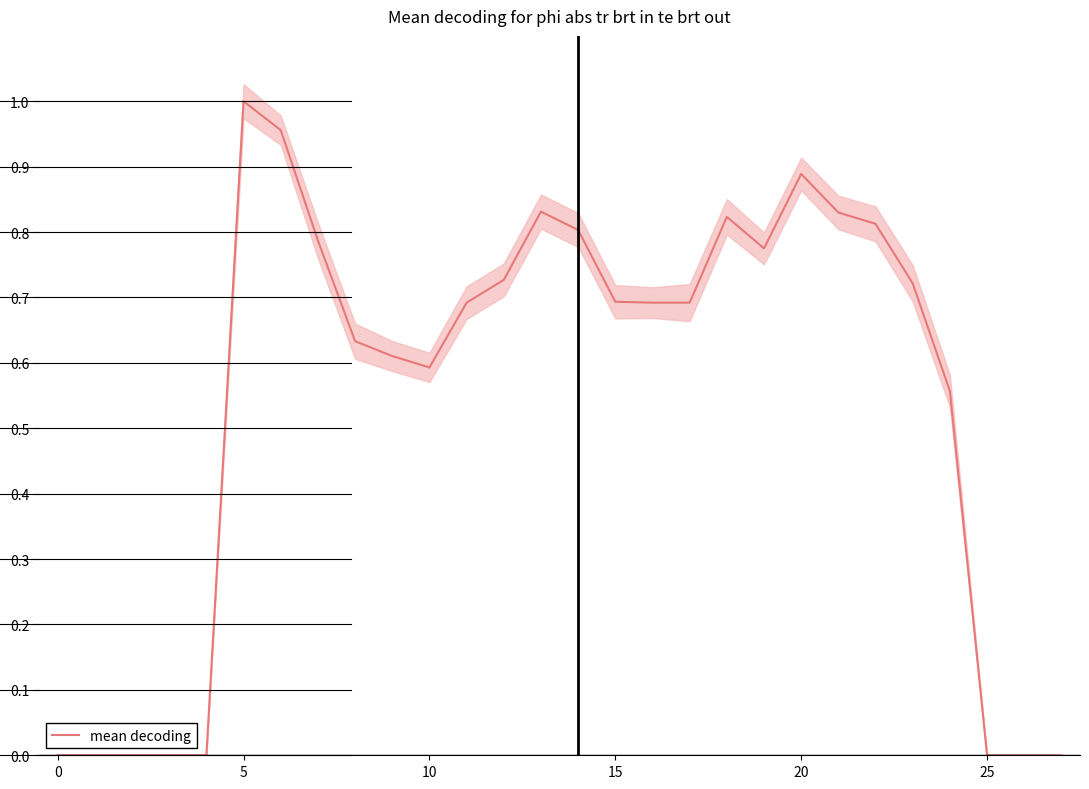

Which category has the highest value in the mean decoding series?

5